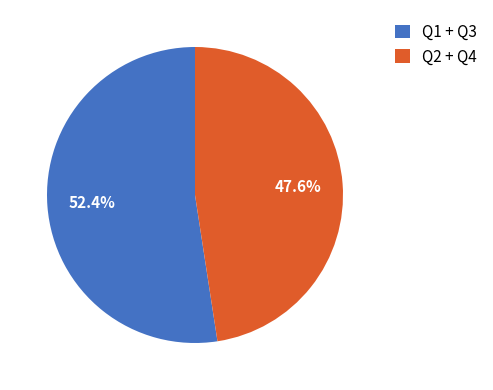

Does any single category account for the majority?

Yes